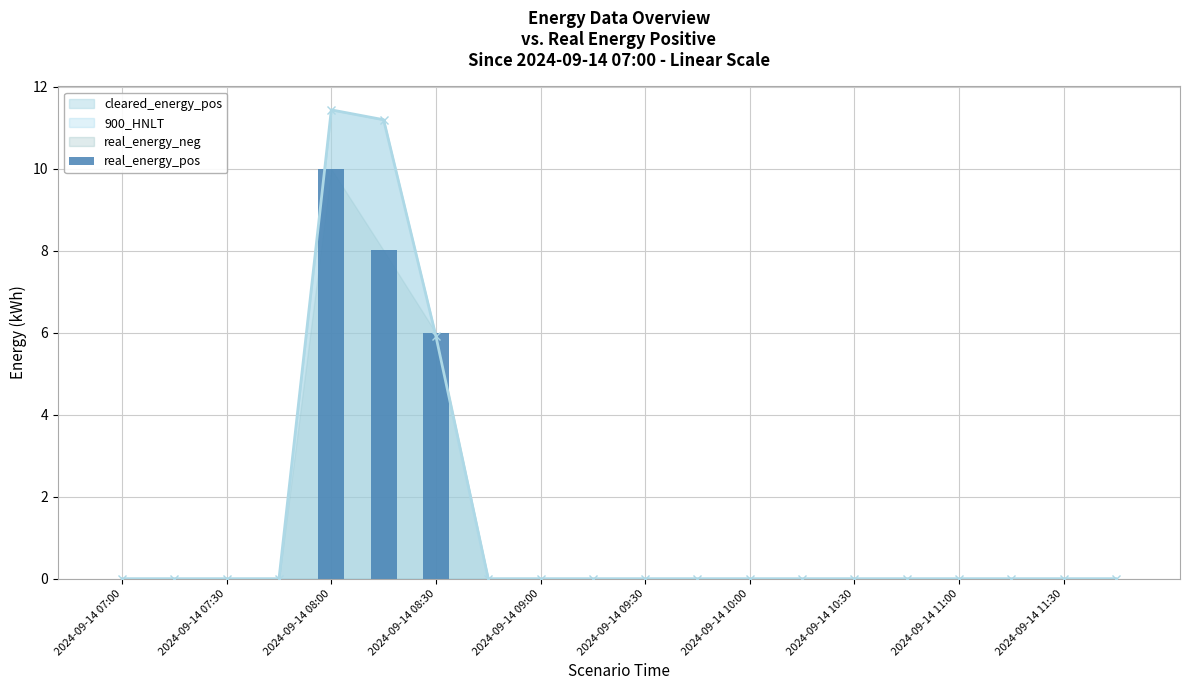

Reading right to left, list all the values displayed in this chart.

0.0	0.0	0.0	0.0	0.0	0.0	0.0	0.0	0.0	0.0	0.0	0.0	0.0	6.0	8.0	10.0	0.0	0.0	0.0	0.0